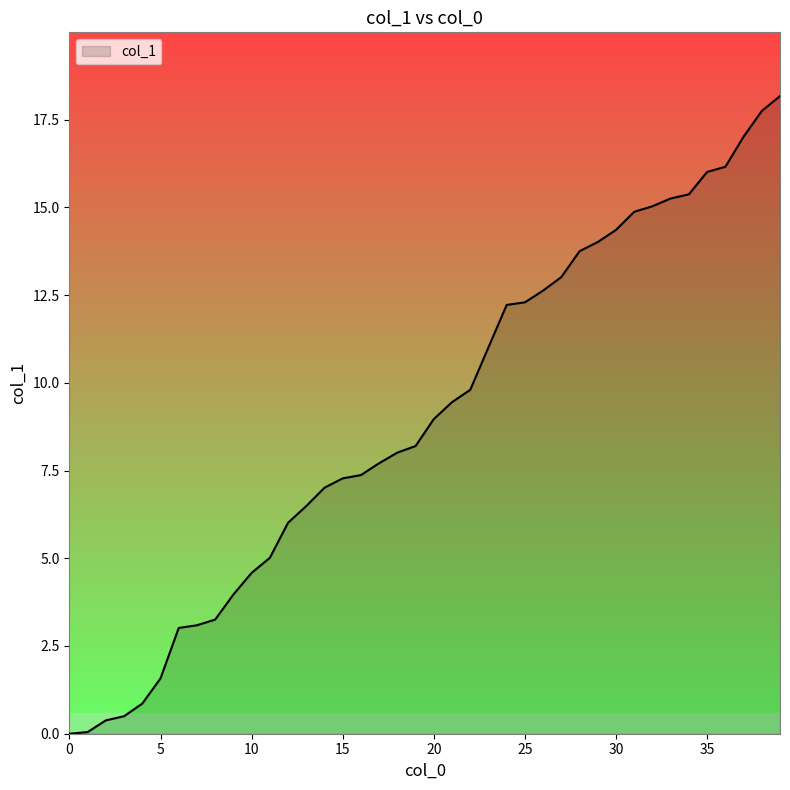

What is the greatest value displayed?

18.2